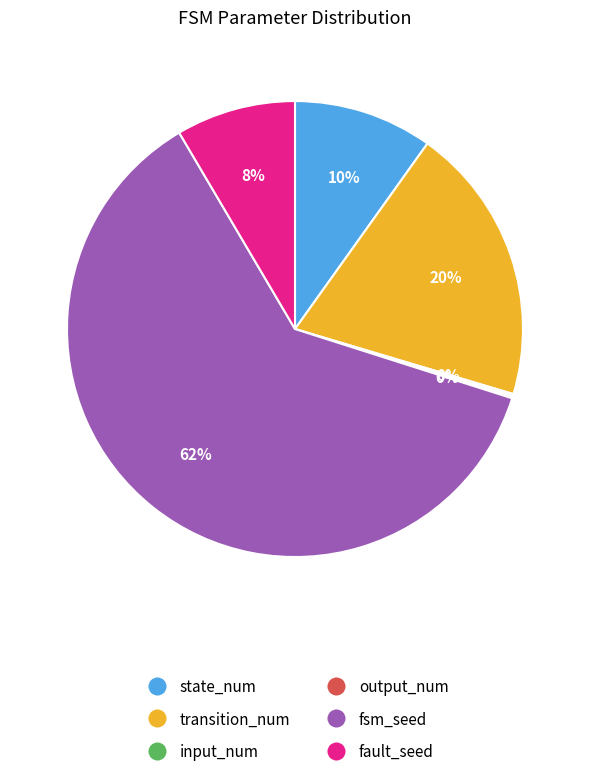

Which slice is the largest?

fsm_seed